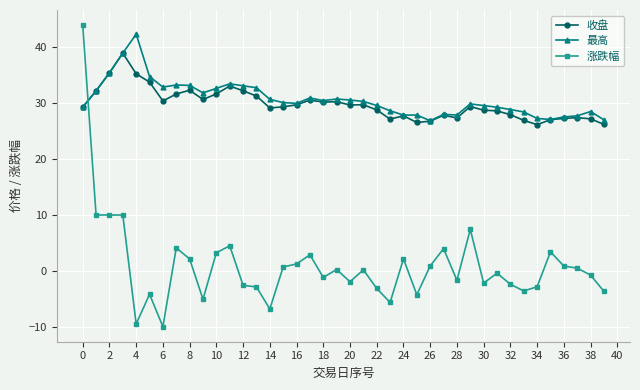

What is the greatest value displayed?

44.0